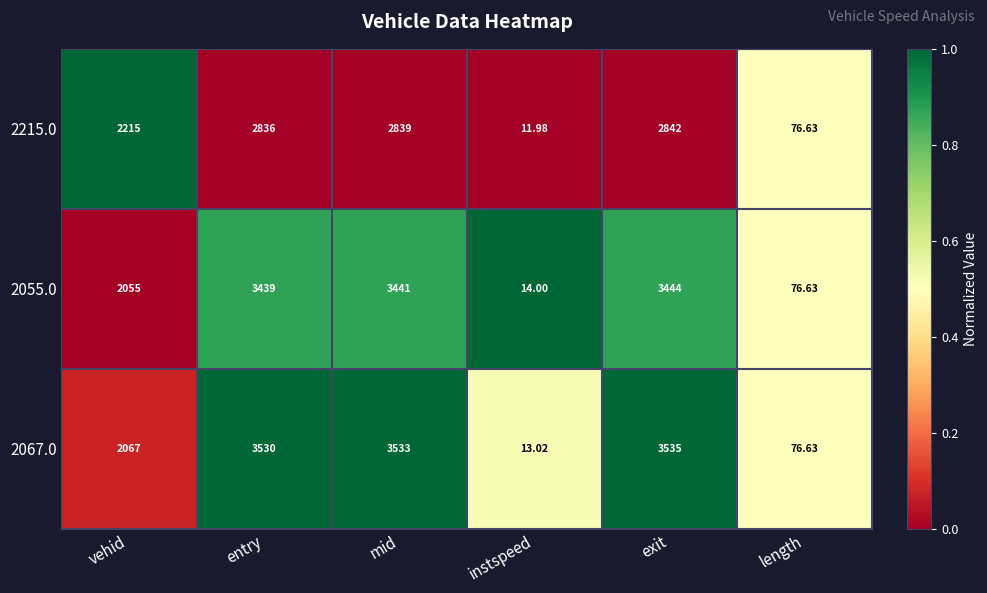

At which label does 2215.0 reach its minimum?

instspeed